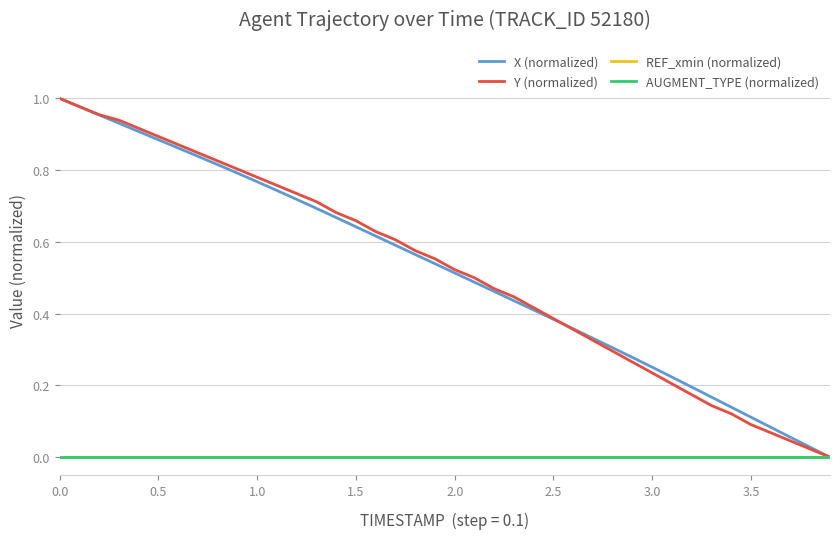

Does the chart have visible grid lines?

Yes